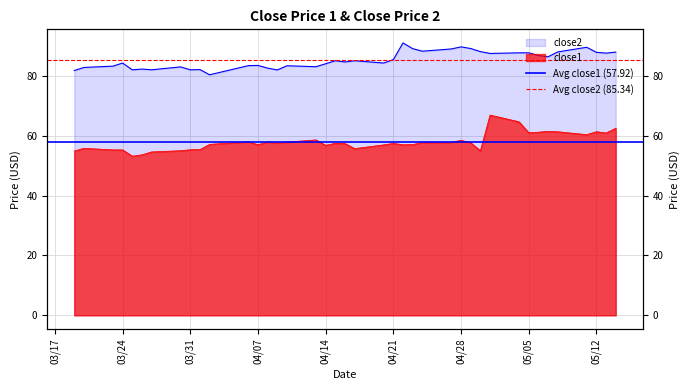

What is the sum of all close2 values?

3413.6